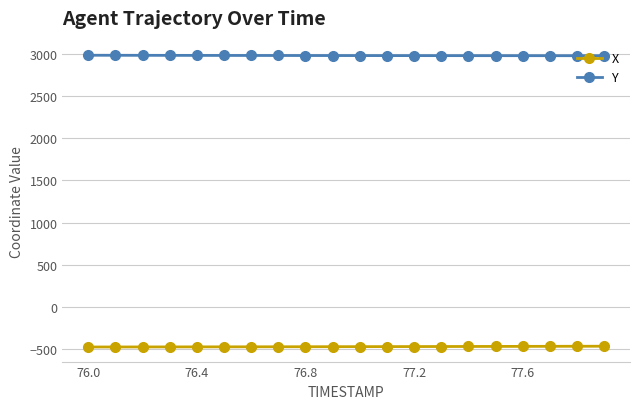

List the series in order of their overall mean, lowest first.

X, Y